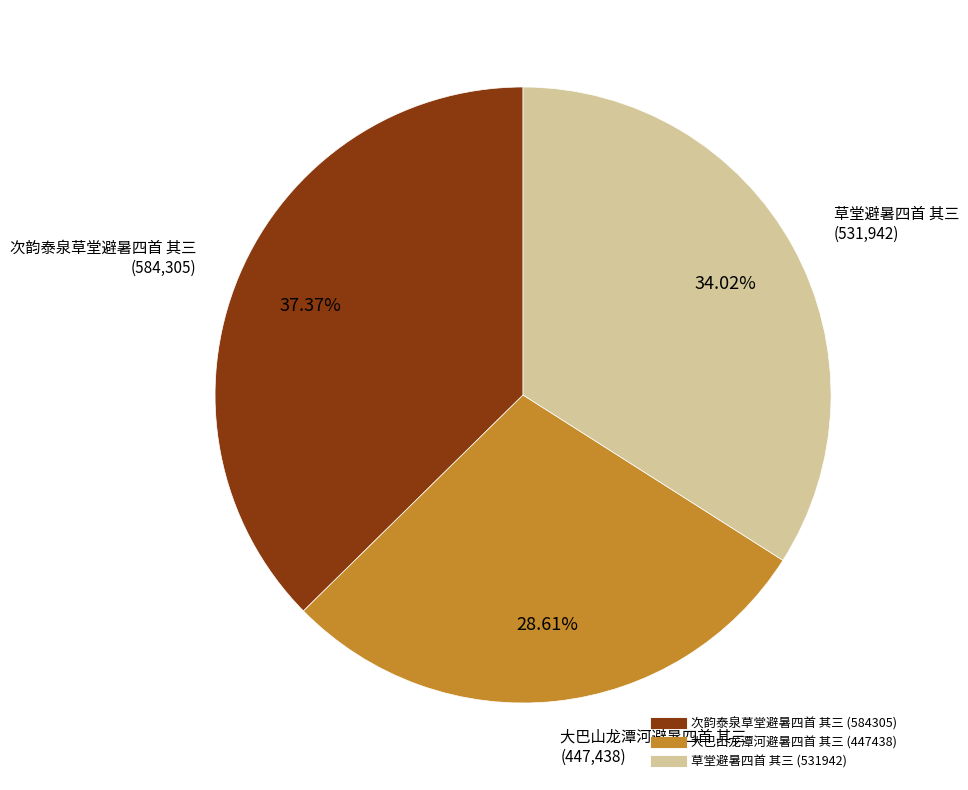

To the nearest percent, what is the difference between the 次韵泰泉草堂避暑四首 其三 and 草堂避暑四首 其三 slice percentages?

3%